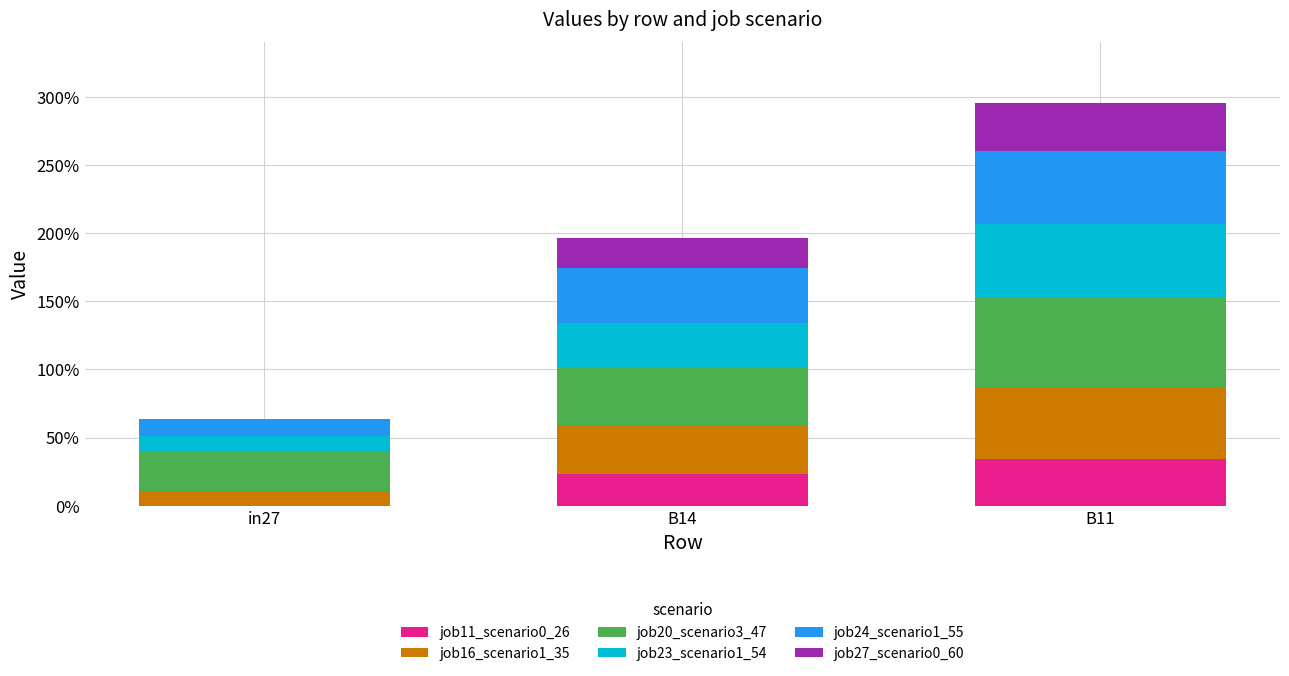

What is the label of the 3rd bar from the left?

B11